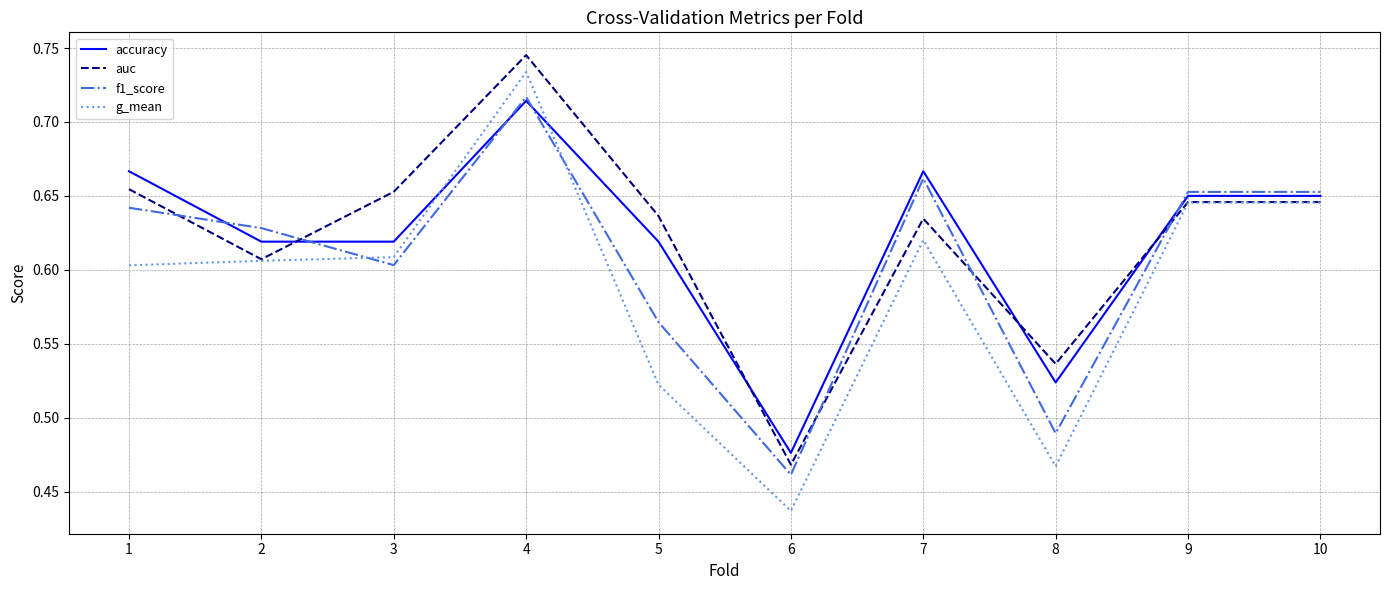

True or false: accuracy and g_mean cross at least once.

True